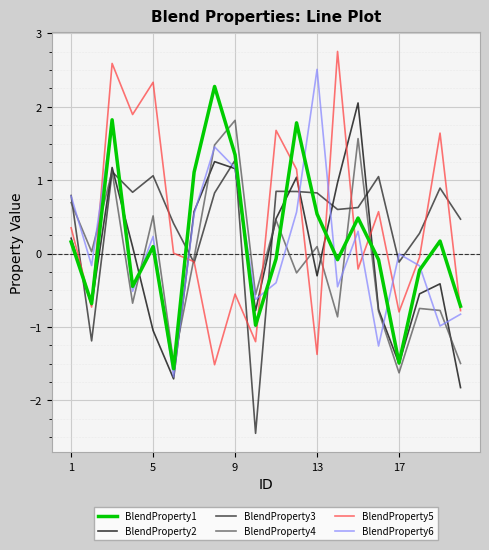

What is the minimum value for BlendProperty3?

-2.4